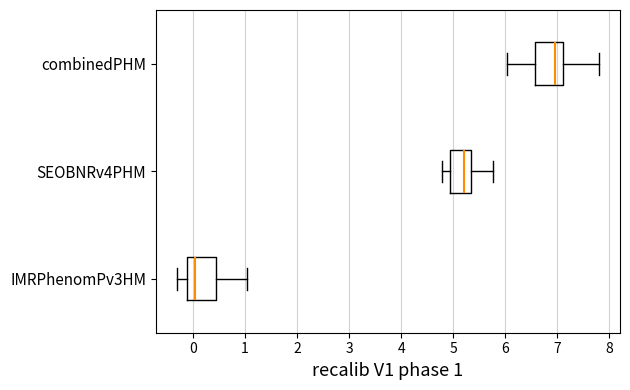

Reading bottom to top, read every box against the x-axis: the position of its median line, the range the box covers, and the ends of its whiskers. The values are not printed on the chart, so give them approximately, as read against the axis.

IMRPhenomPv3HM: median 0.0, box -0.1 to 0.4, whiskers -0.3 to 1.0
SEOBNRv4PHM: median 5.2, box 4.9 to 5.3, whiskers 4.8 to 5.8
combinedPHM: median 6.9, box 6.6 to 7.1, whiskers 6.0 to 7.8